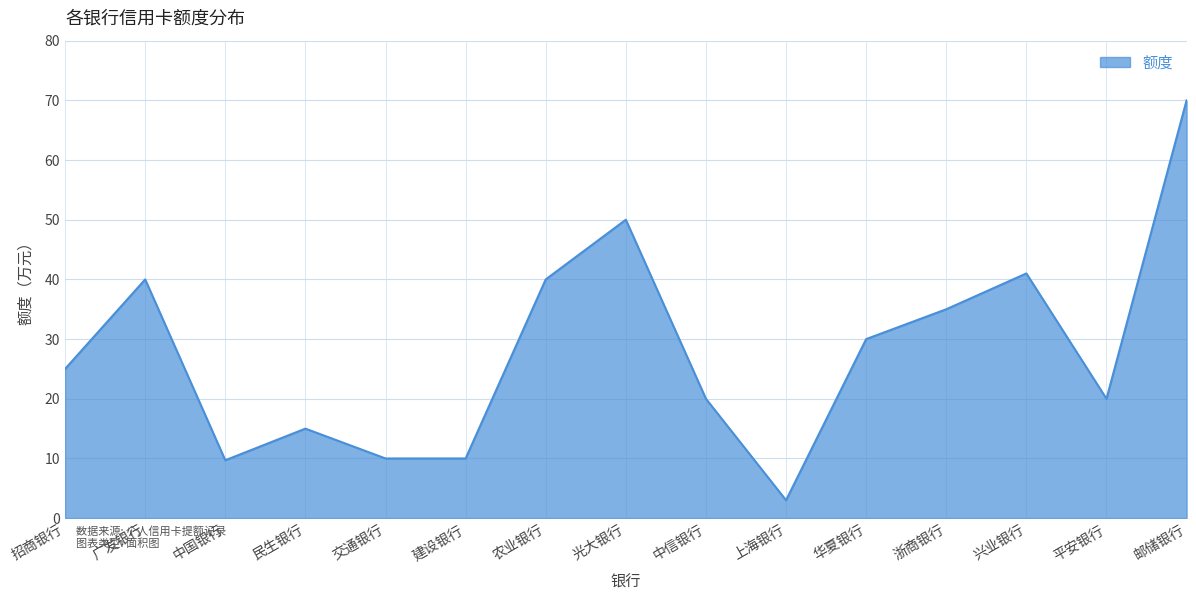

Does the chart display data point markers on the line(s)?

No